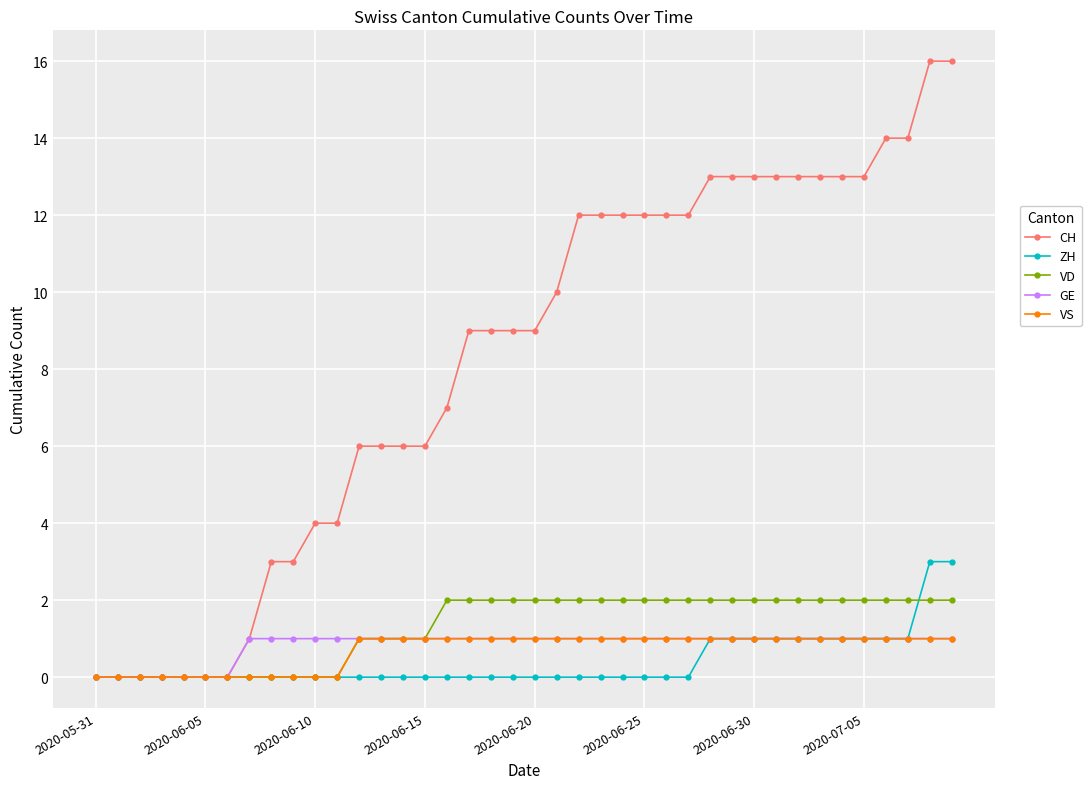

What is the value of the VD point at the 40th from the left?

2